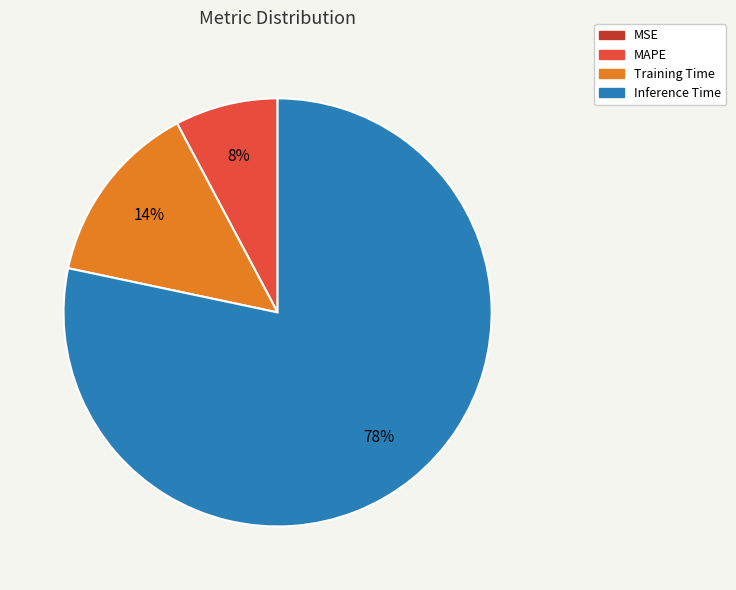

Is there a majority slice in this chart?

Yes